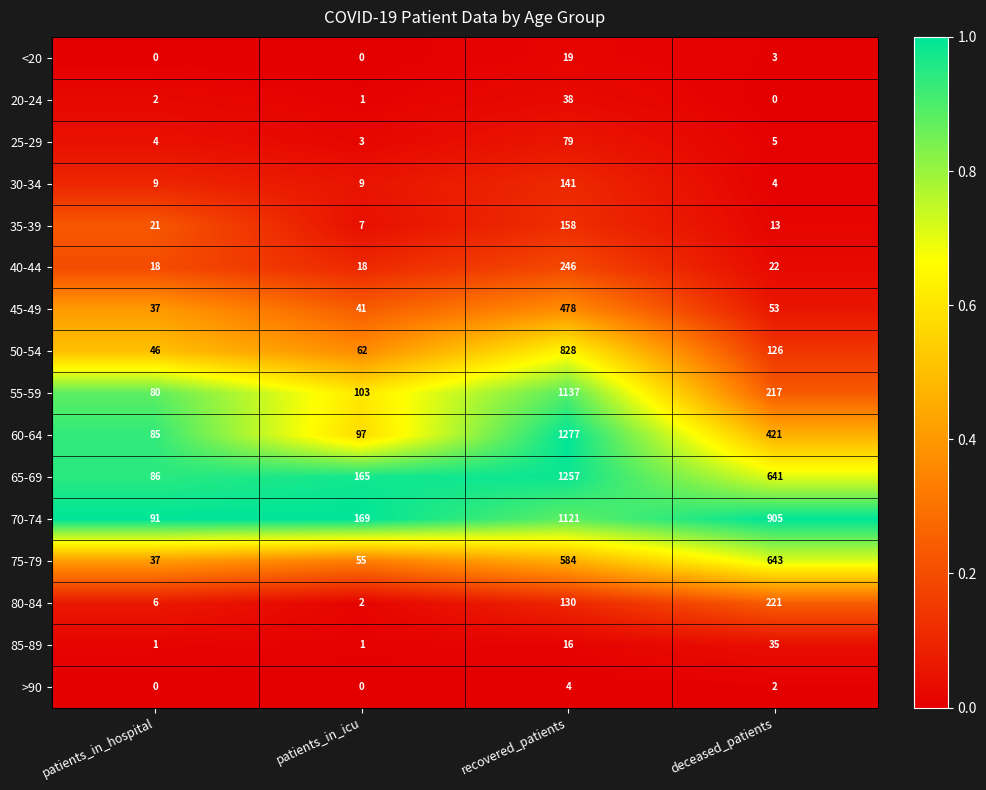

What is the maximum value for 60-64?

1277